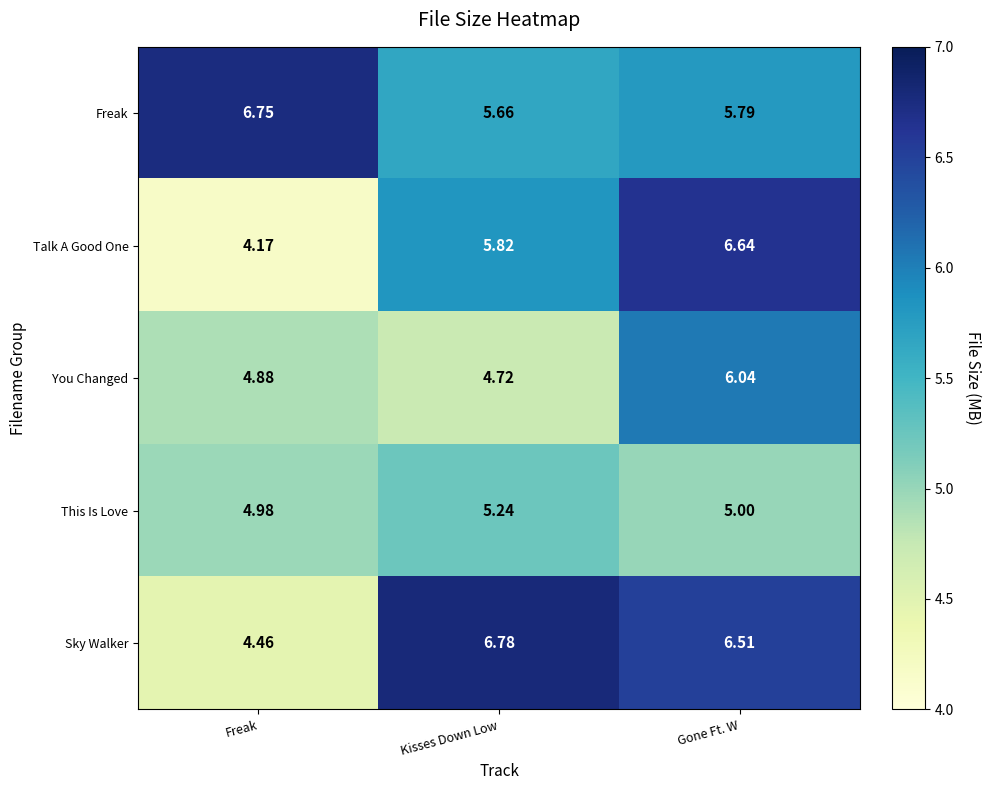

Where is This Is Love nearest to the value 5?

Gone Ft. W